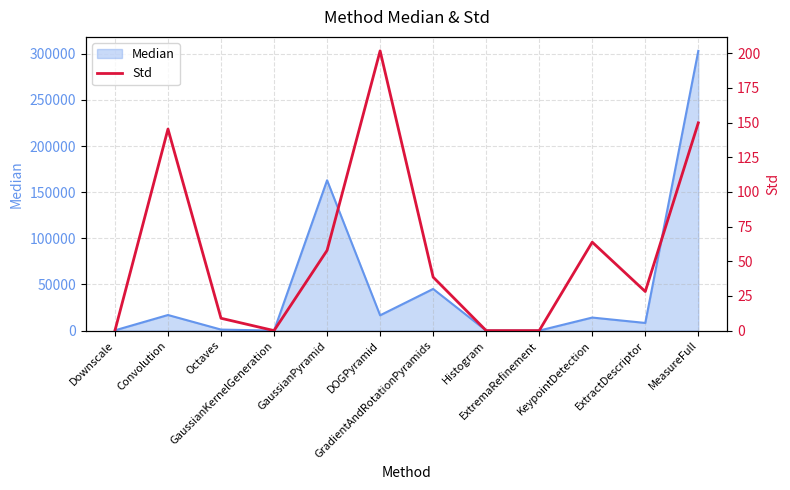

Reading right to left, what are all the values shown in this chart?

149.7	28.2	63.8	0.0	0.0	38.5	201.6	57.8	0.0	8.9	145.3	0.0